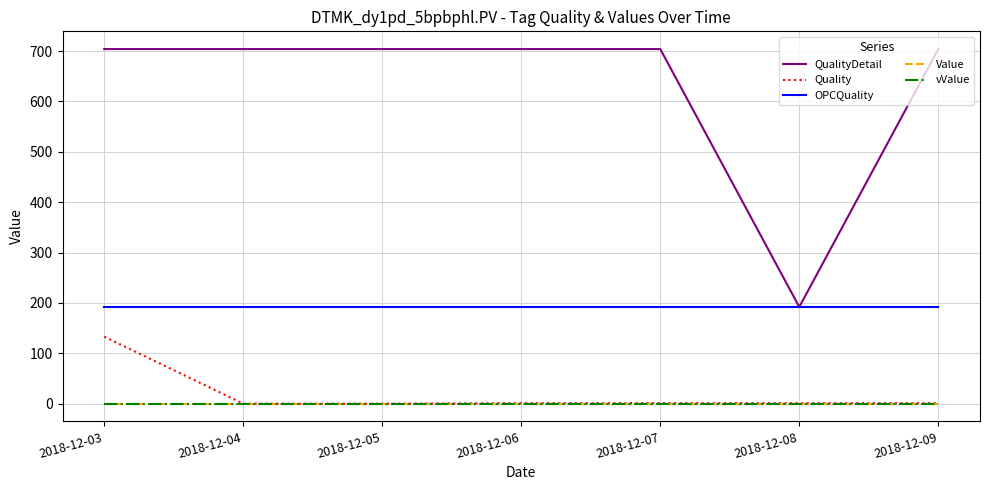

Is the value of OPCQuality at 2018-12-05 greater than the value of vValue at 2018-12-09?

Yes